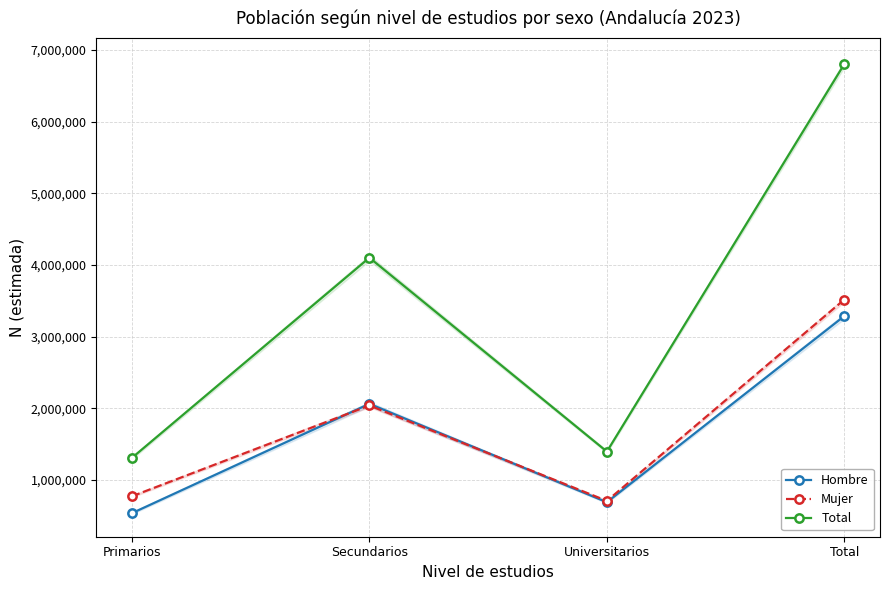

How many categories are shown in the chart?

4